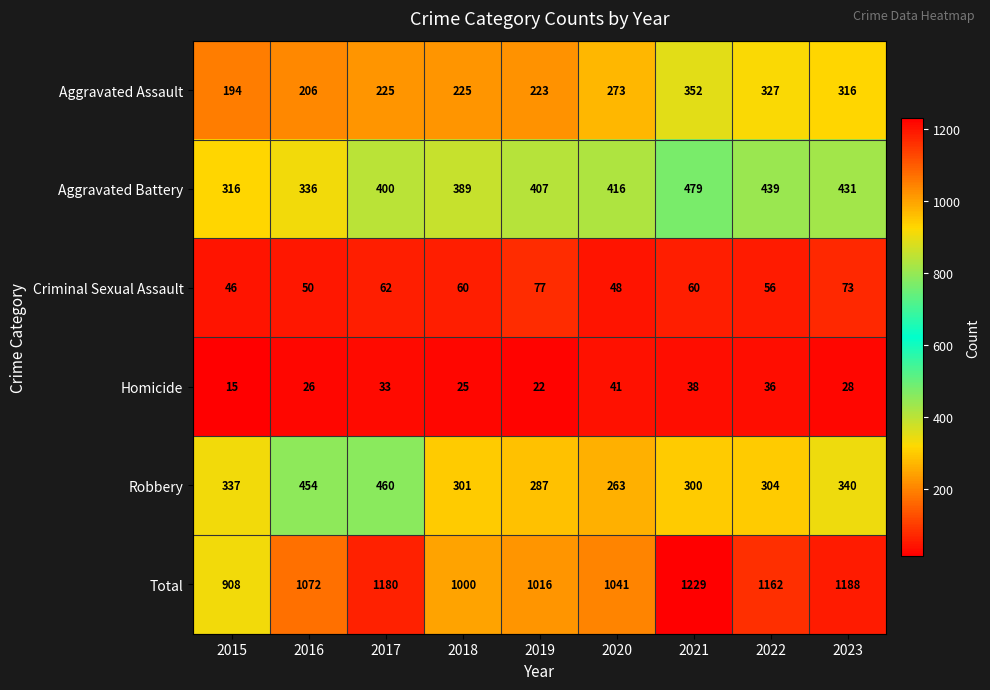

What is the difference between the highest and lowest values at 2016?

1046